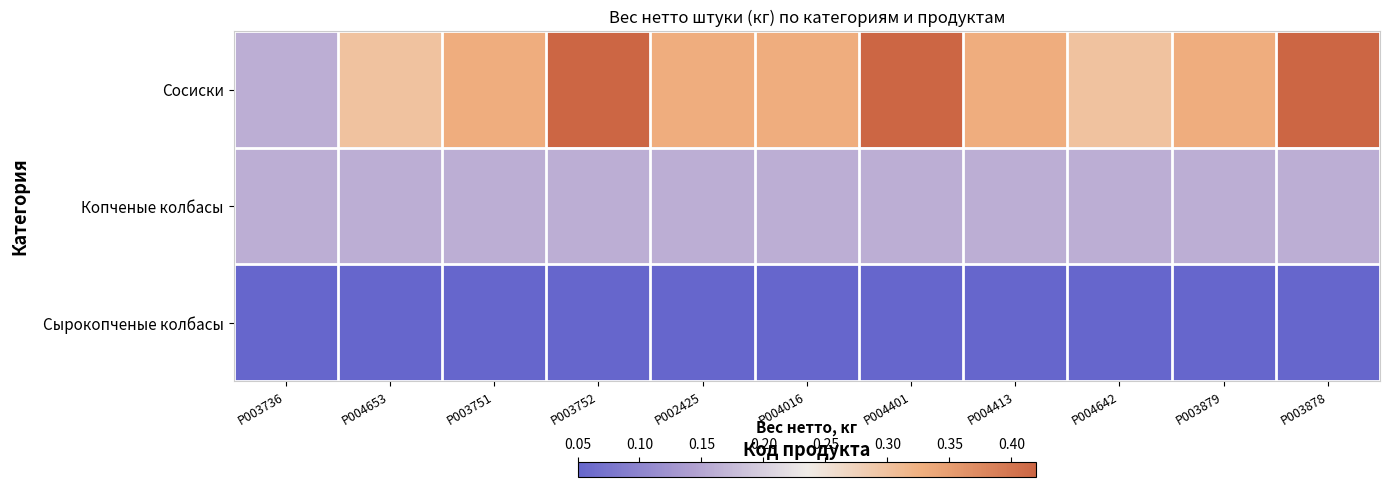

At how many categories does at least one series exceed 0?

11